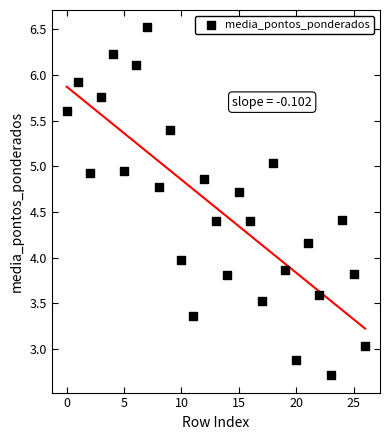

What is the range of Y values (max minus min)?

3.8